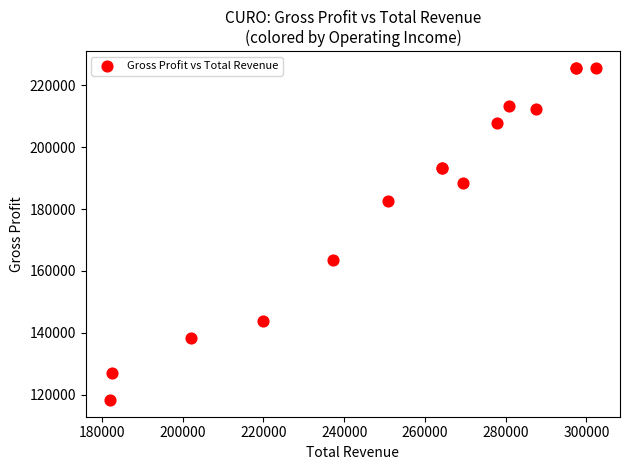

What Y value in the scatter plot is closest to 171950?

163700